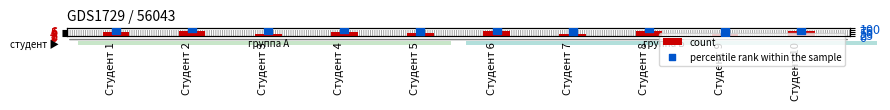

What are all the series names shown in the legend?

count, percentile rank within the sample